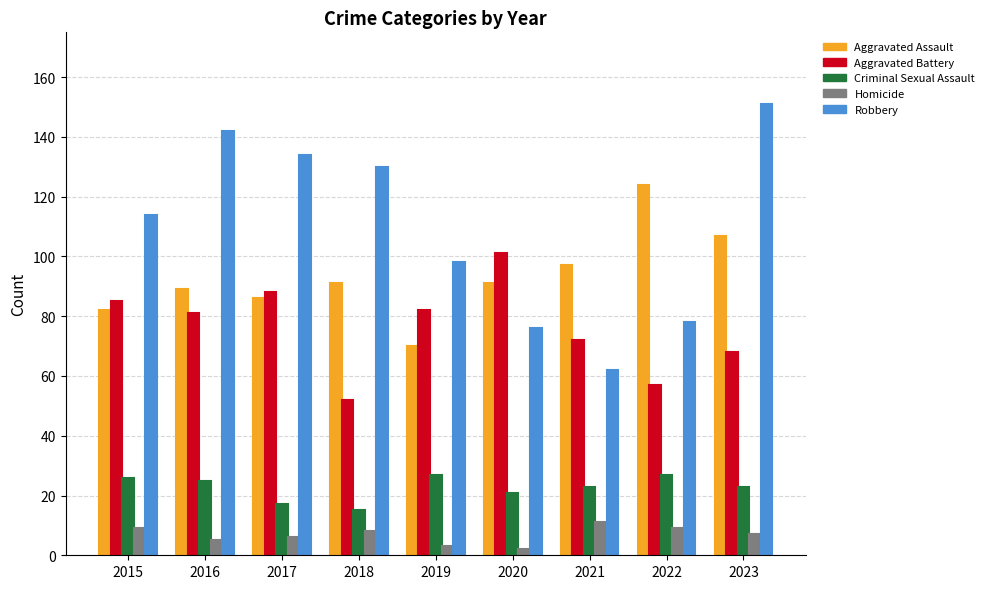

Reading right to left, extract all data points from this chart.

Aggravated Assault: 107	124	97	91	70	91	86	89	82
Aggravated Battery: 68	57	72	101	82	52	88	81	85
Criminal Sexual Assault: 23	27	23	21	27	15	17	25	26
Homicide: 7	9	11	2	3	8	6	5	9
Robbery: 151	78	62	76	98	130	134	142	114